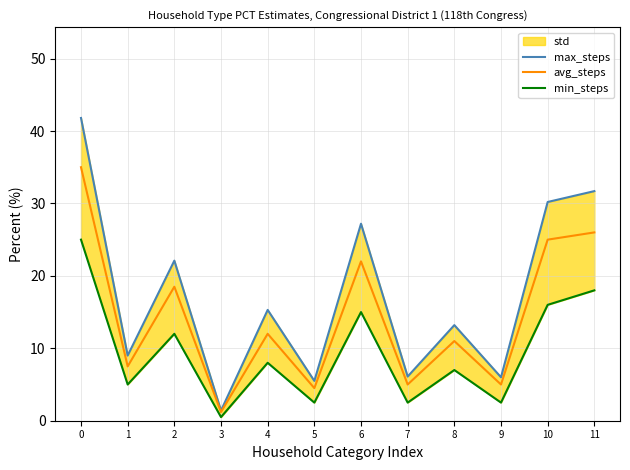

True or false: min_steps and max_steps cross at least once.

False